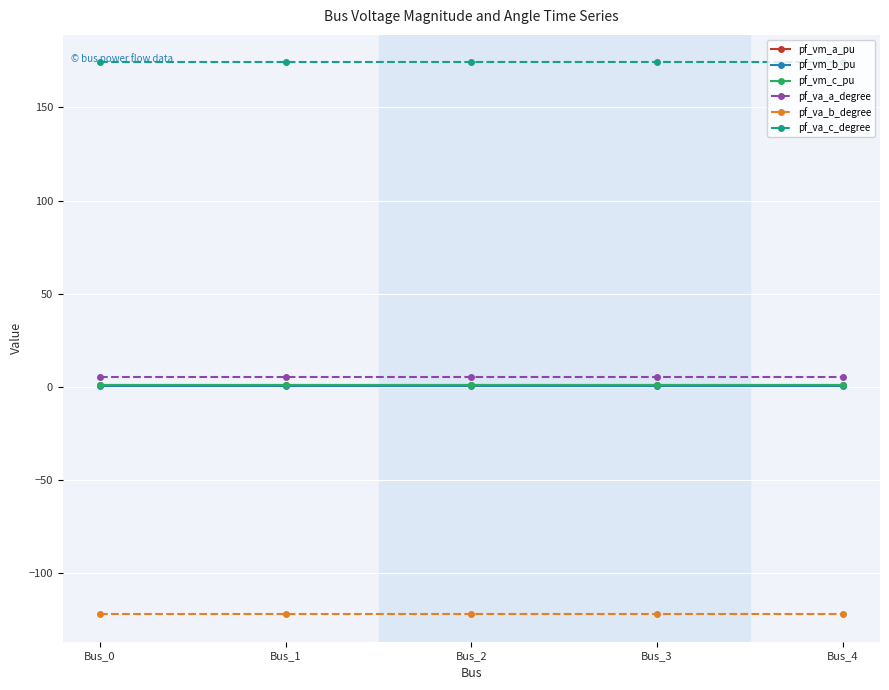

True or false: pf_vm_a_pu and pf_va_b_degree intersect in this chart.

False